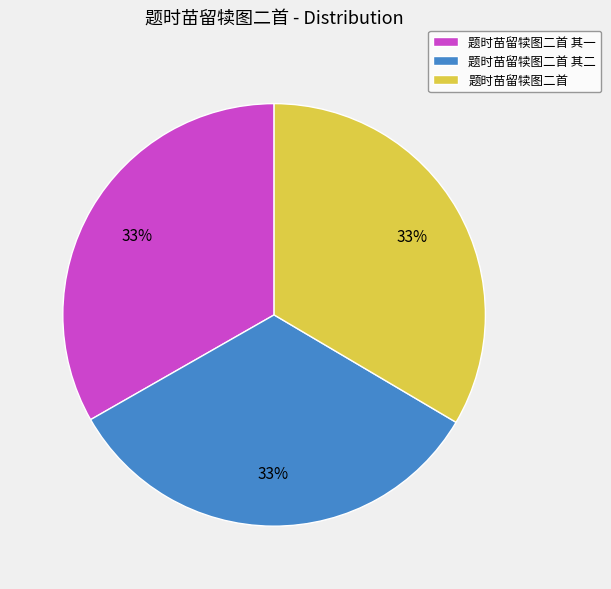

How many segments does this pie chart have?

3